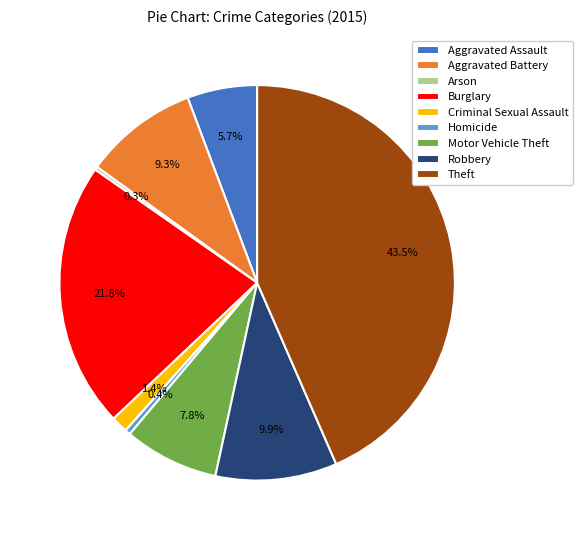

To the nearest percent, what is the combined percentage of Aggravated Assault and Theft?

49%